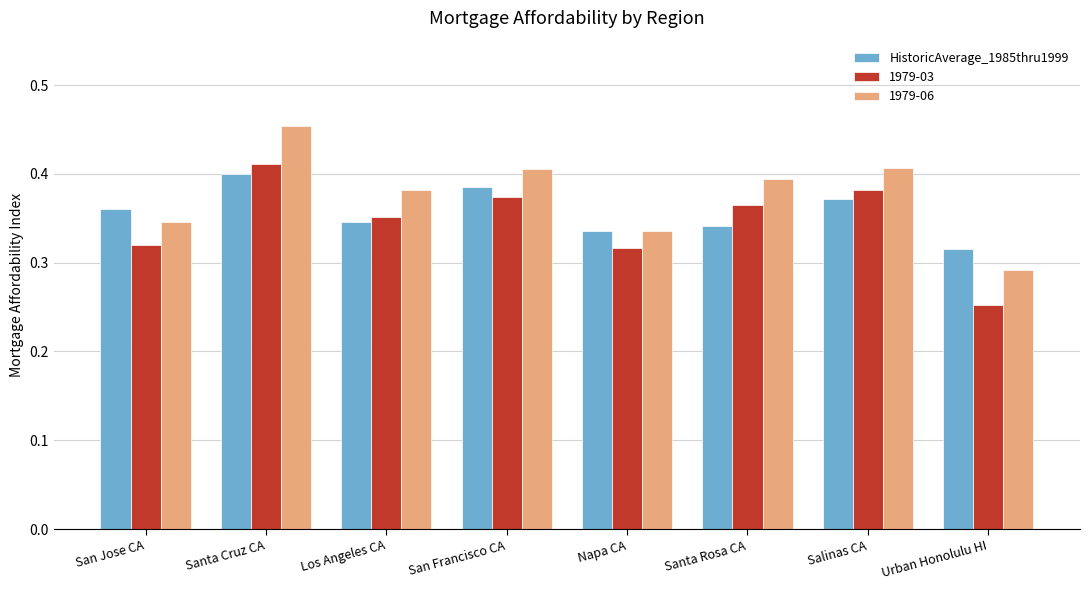

Is the value of 1979-03 at Napa CA greater than the value of 1979-06 at San Jose CA?

No